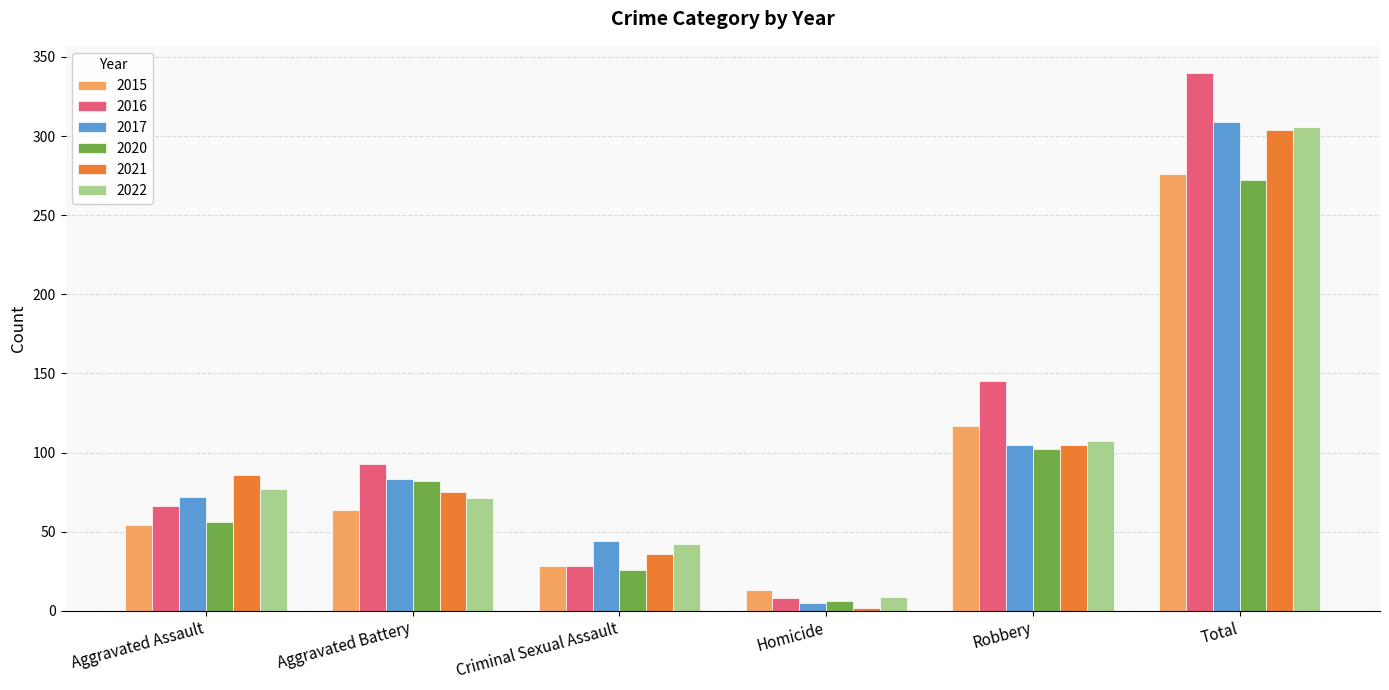

What is the total value across all series at Homicide?

43